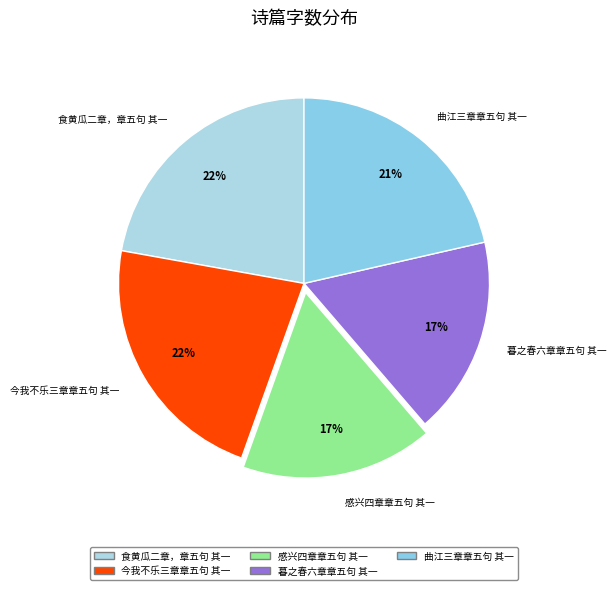

Which has a higher value, 今我不乐三章章五句 其一 or 暮之春六章章五句 其一?

今我不乐三章章五句 其一